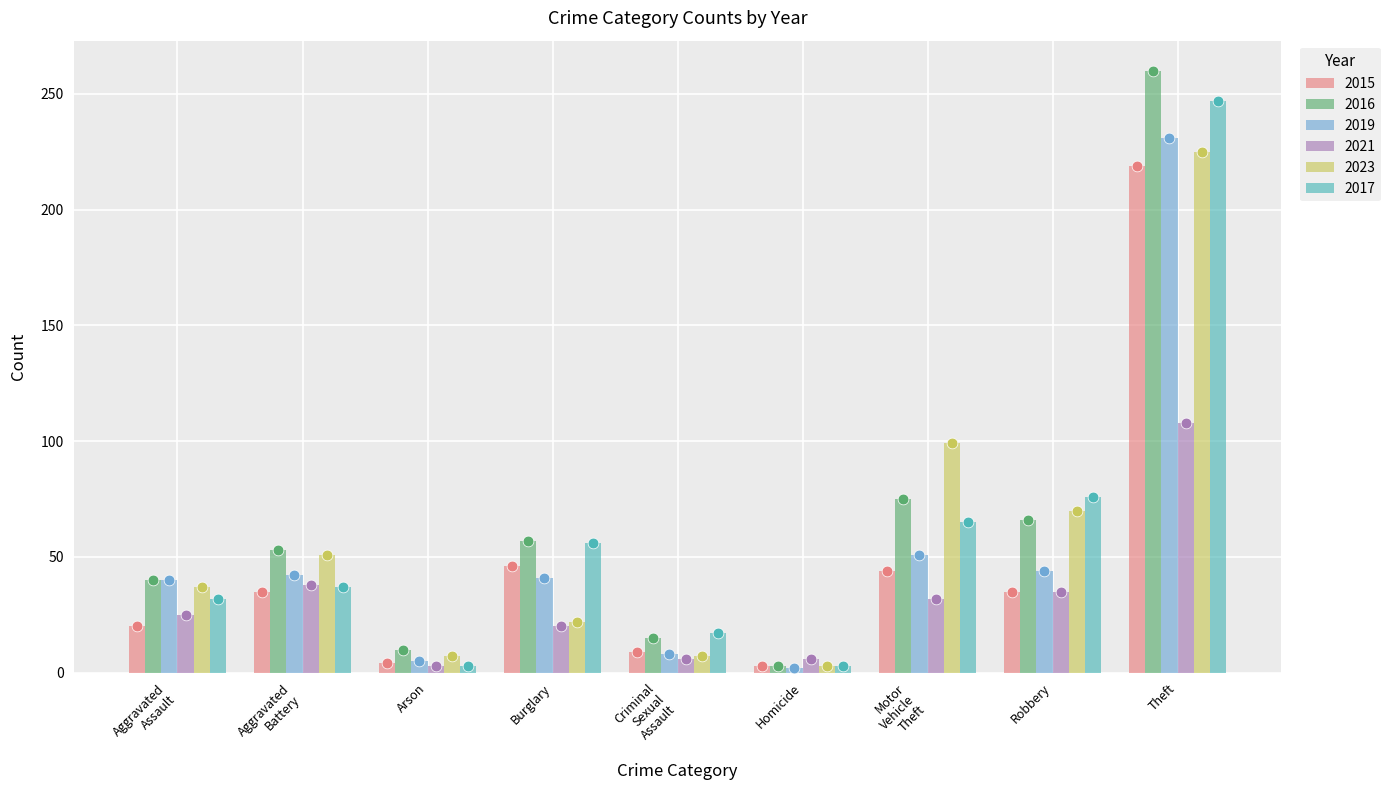

Which series has the largest total across all categories?

2016